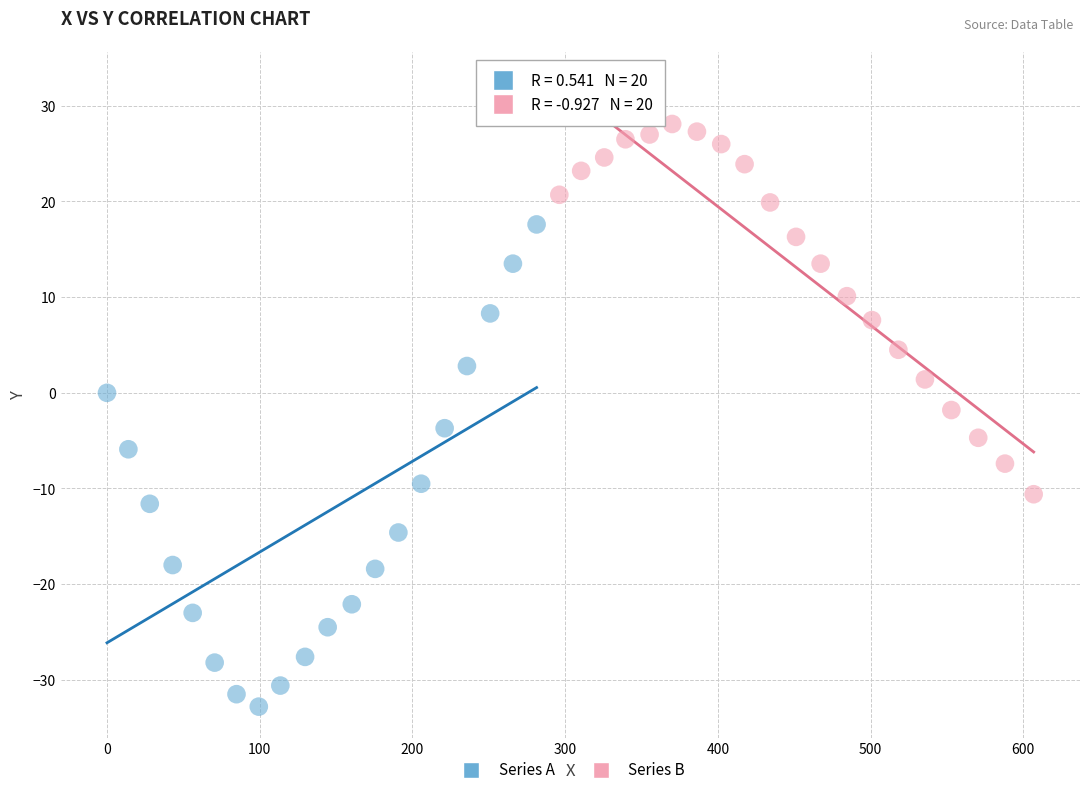

Which series has the largest Y range (max minus min)?

Series A